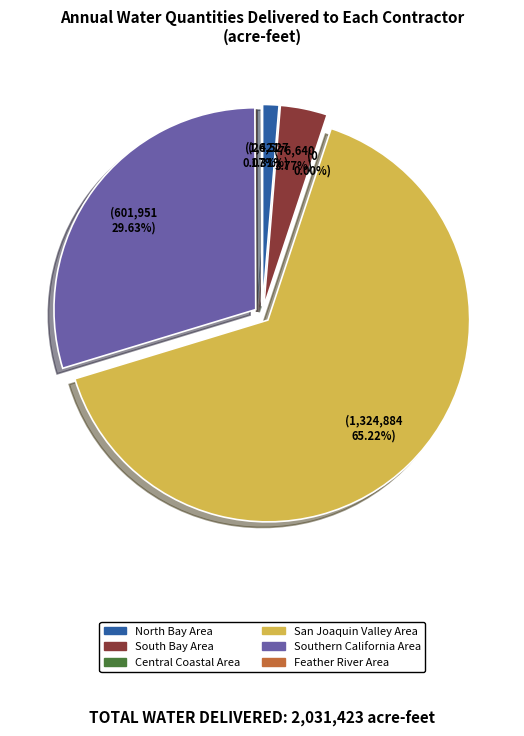

What percentage is the North Bay Area slice, to the nearest percent?

1%